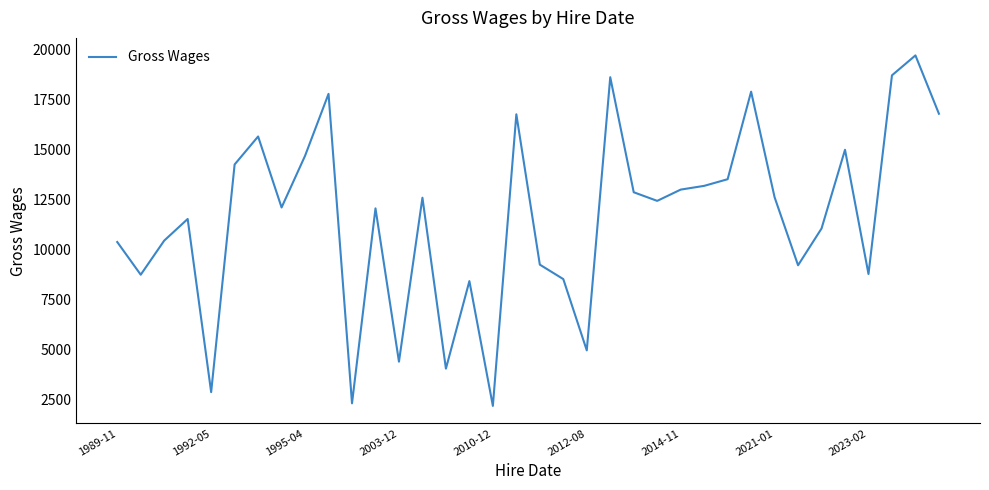

What is the greatest value displayed?

19686